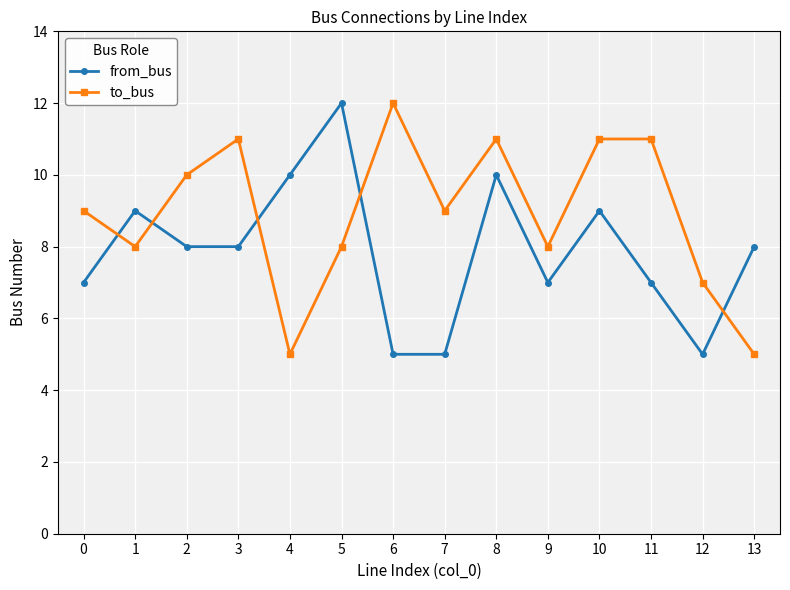

Rank the series by their average value, from lowest to highest.

from_bus, to_bus